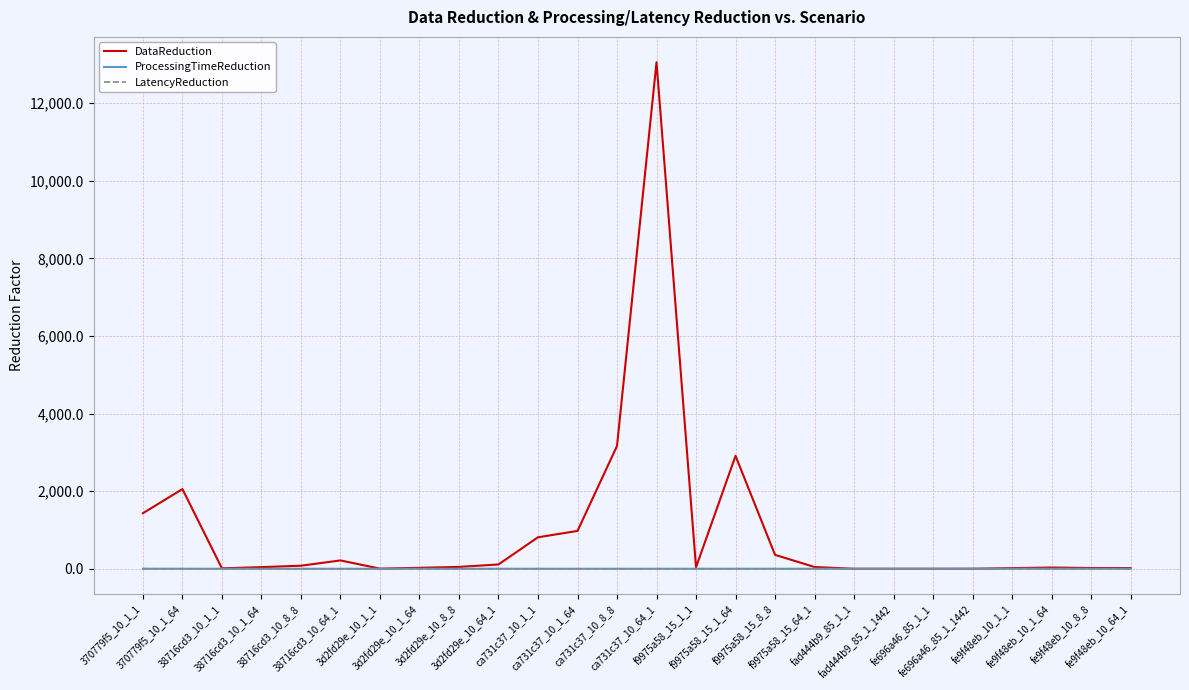

Which series has the largest total across all categories?

DataReduction